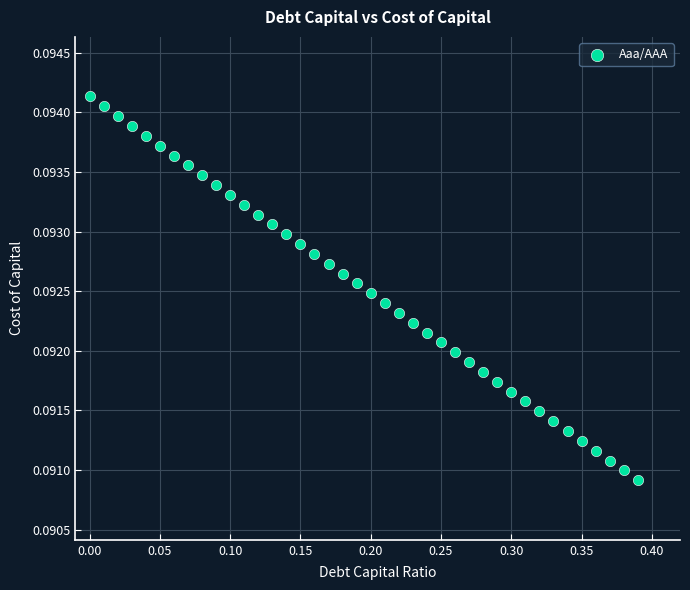

What is the range of X values (max minus min)?

0.4